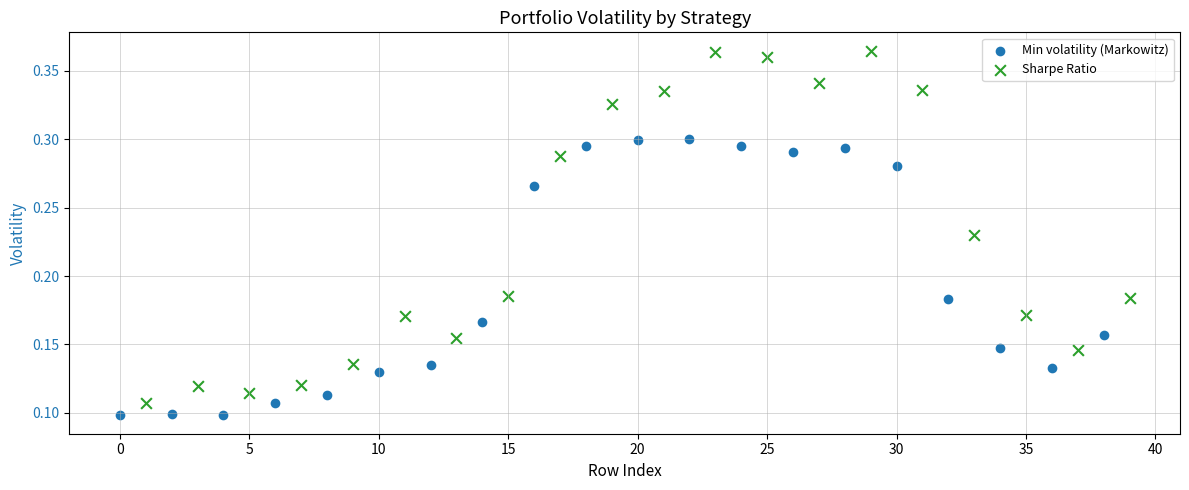

Which series has the widest spread of Y values?

Sharpe Ratio